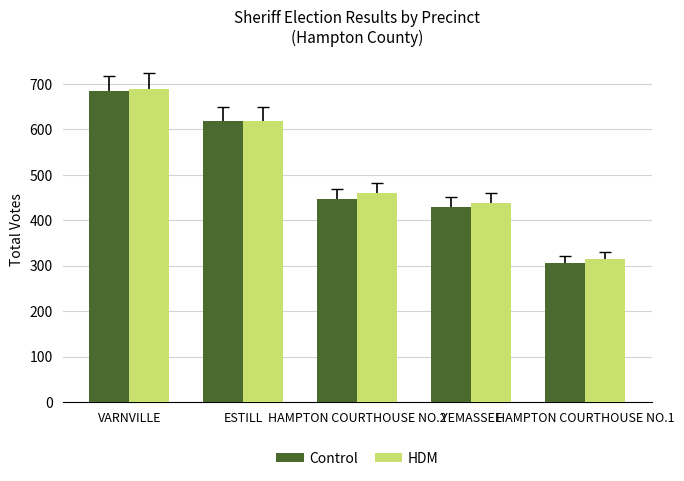

What is the highest value of the HDM series?

690